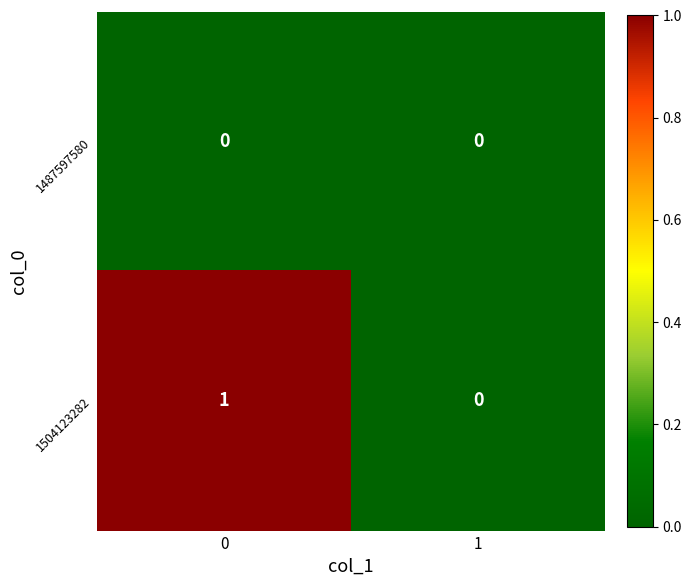

What is the greatest value displayed?

1